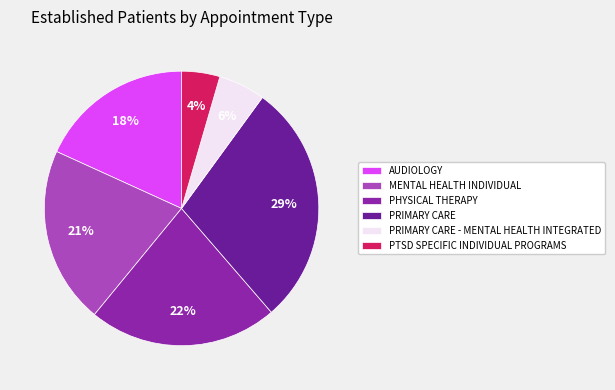

What percentage is the PRIMARY CARE - MENTAL HEALTH INTEGRATED slice, to the nearest percent?

6%